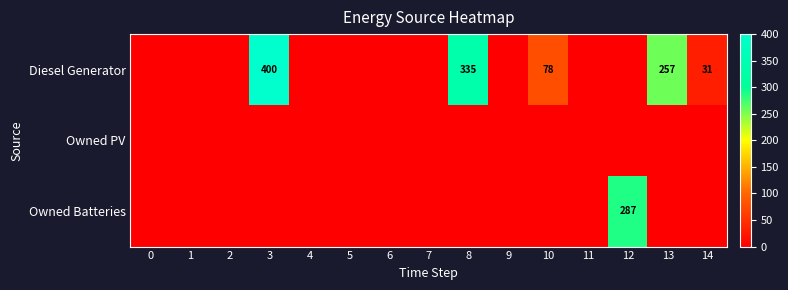

At which label does Owned Batteries reach its peak?

12